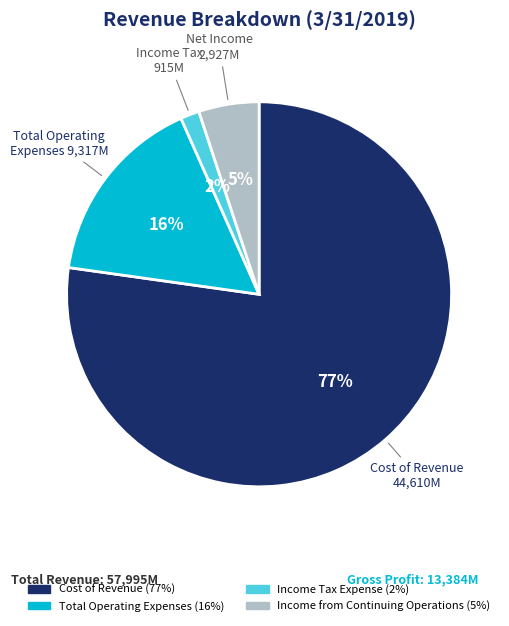

Which has a higher value, Total Operating Expenses or Cost of Revenue?

Cost of Revenue